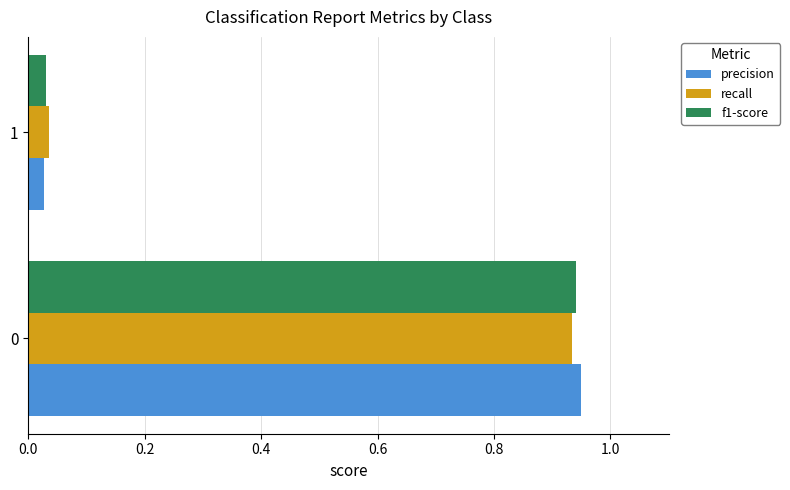

At which label is f1-score closest to 0?

1